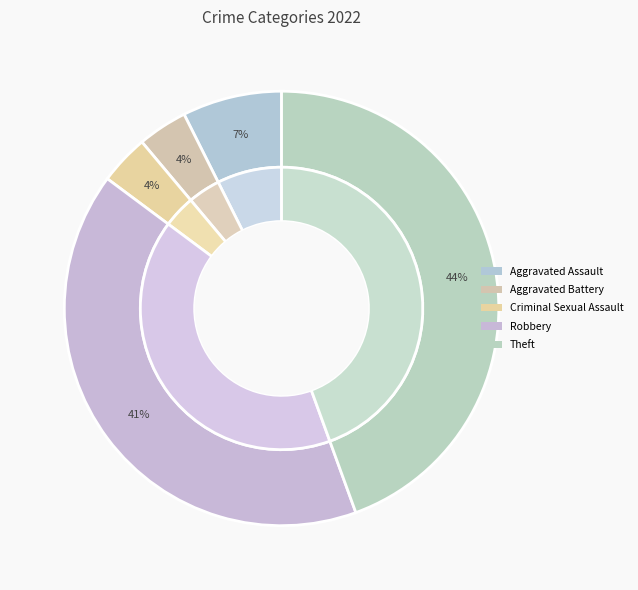

Count the number of slices in the pie.

5